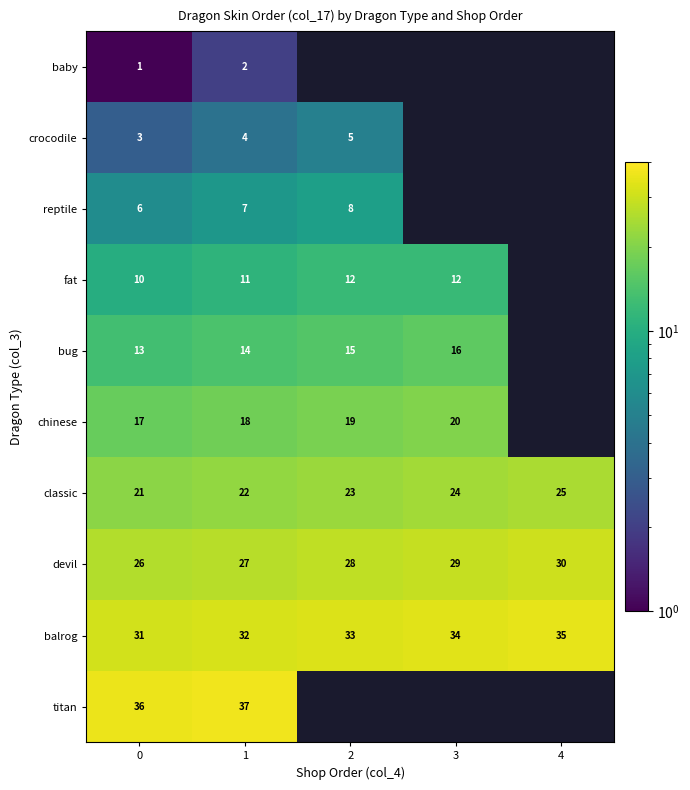

Read the classic value at 4.

25